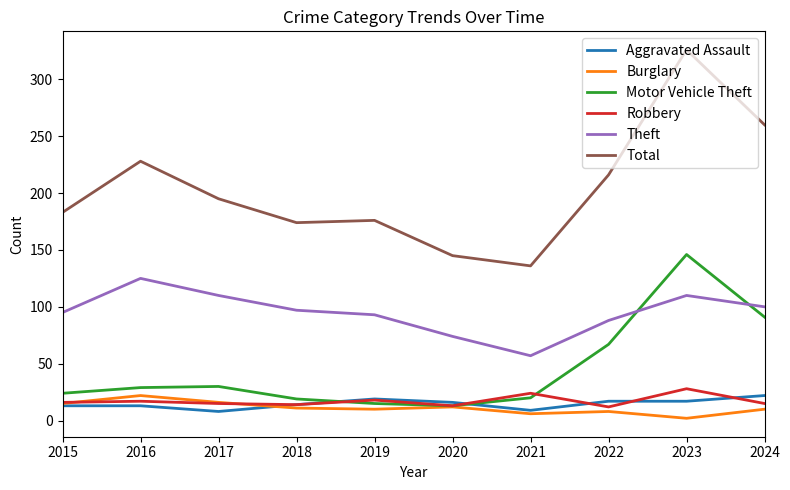

What is the maximum value shown in the chart?

326